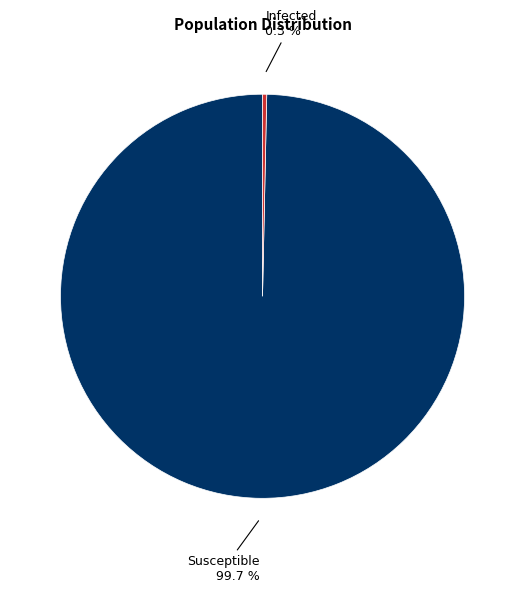

Is there a majority slice in this chart?

Yes